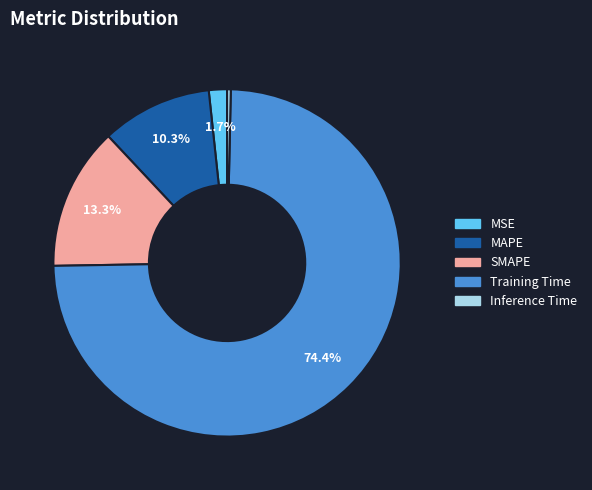

To the nearest percent, what is the difference between the largest and smallest slice percentages?

74%